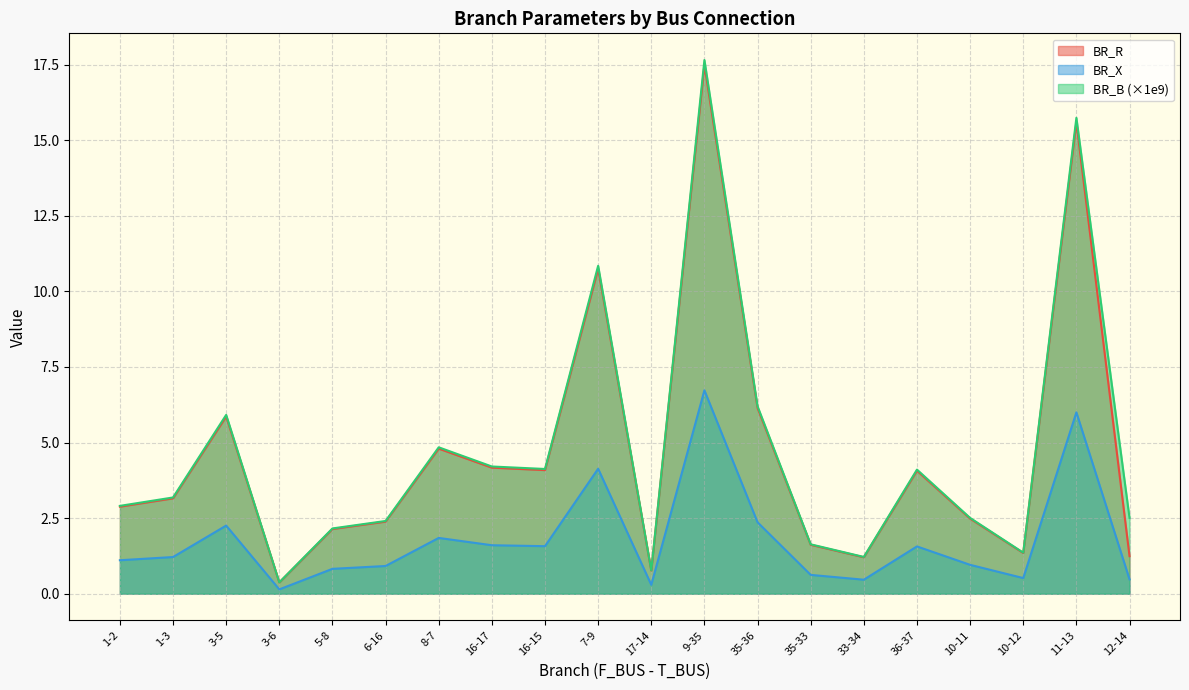

At which label does BR_X reach its peak?

9-35